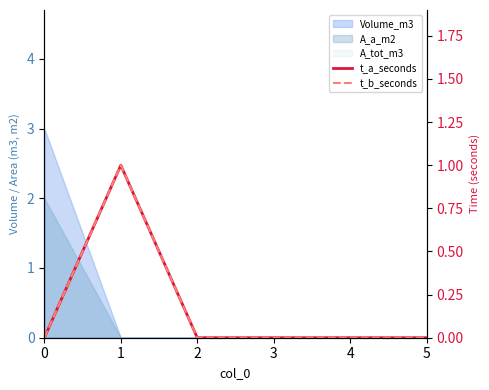

True or false: t_b_seconds and t_a_seconds cross at least once.

False